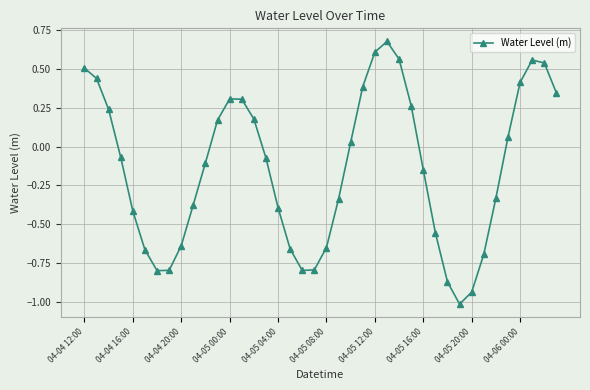

What is the sum of all values?

-5.5